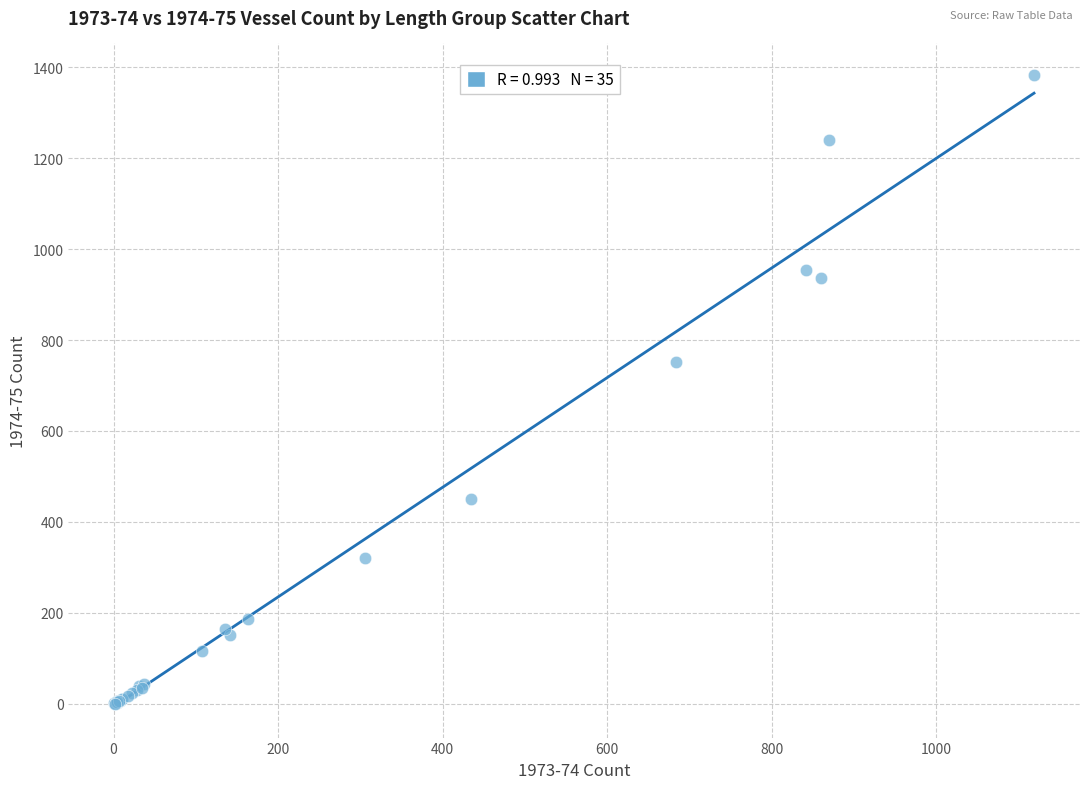

What Y value in the scatter plot is closest to 691?

752